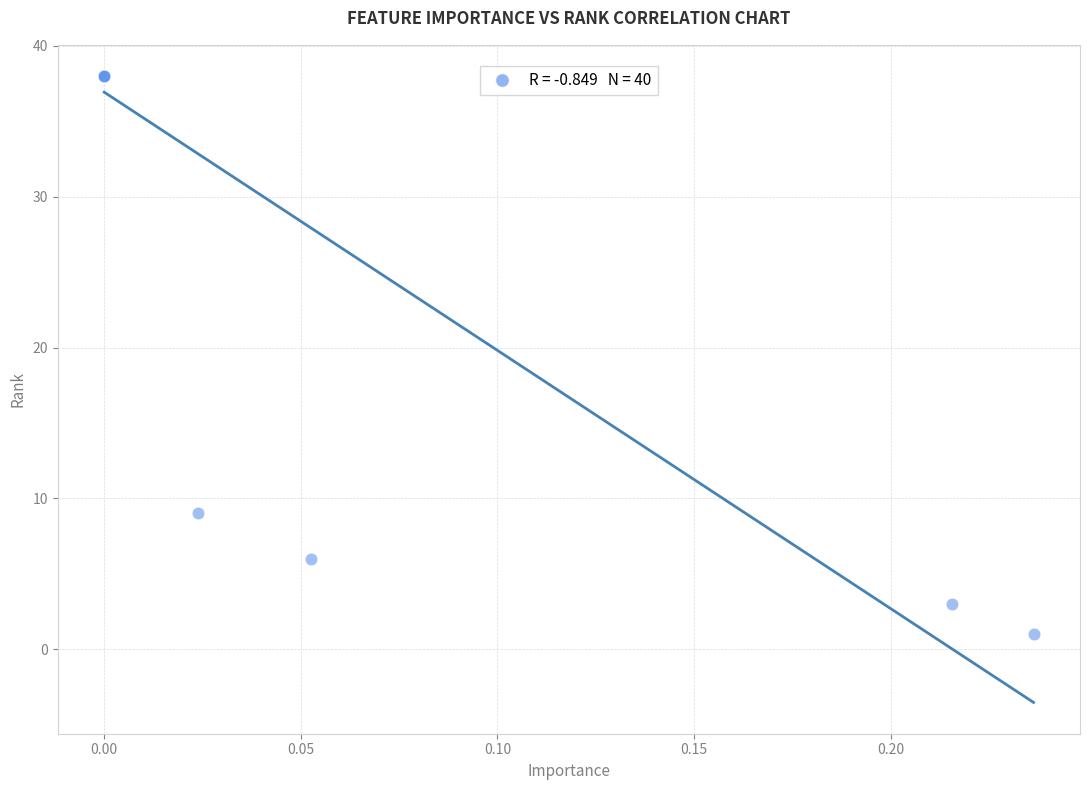

What Y value in the scatter plot is closest to 19?

9